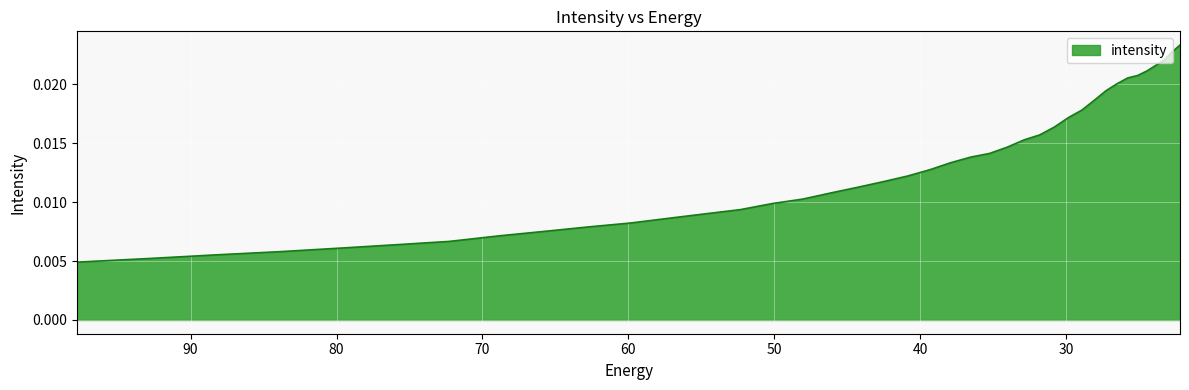

Is it true that the value at 92.828835 is 0.0?

True